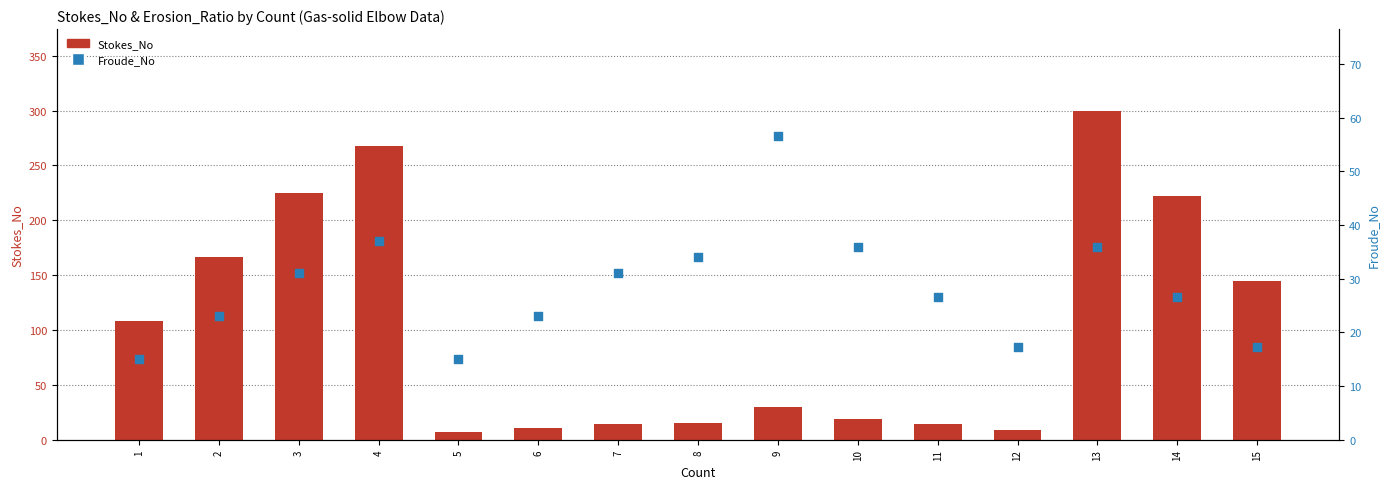

Is the value of Froude_No at 2 greater than the value of Stokes_No at 5?

Yes